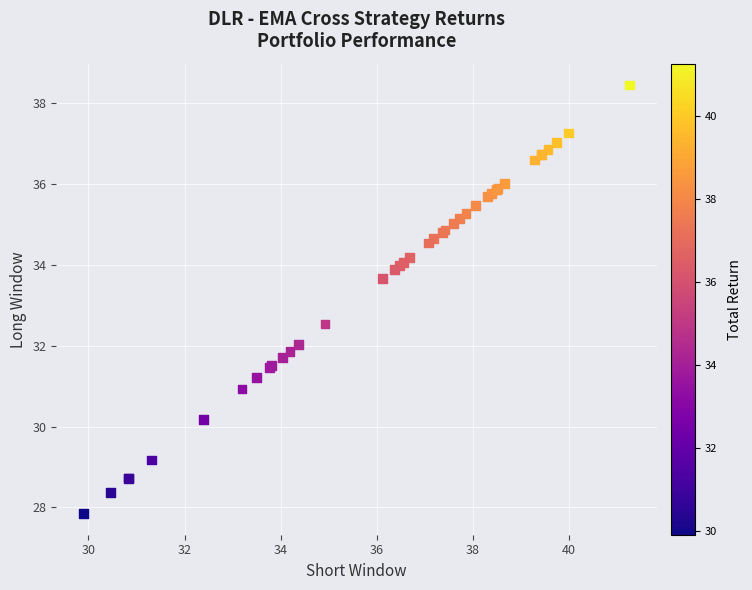

What Y value in the scatter plot is closest to 33?

32.5